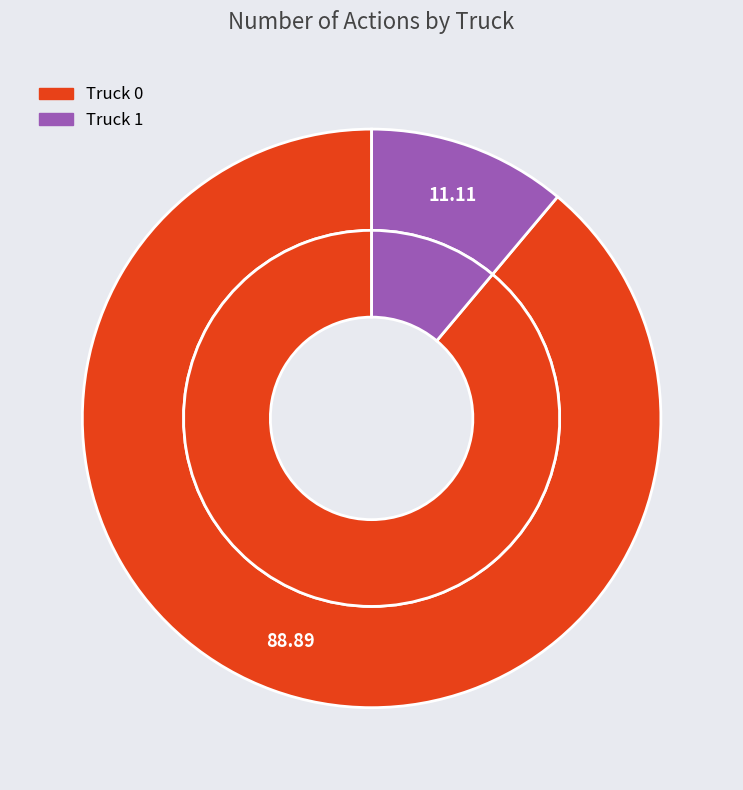

Is there any slice that represents more than half of the pie?

Yes